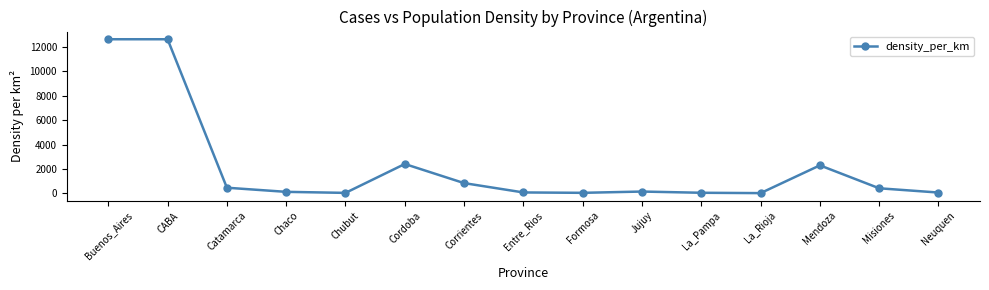

What position from the right is Chaco?

12